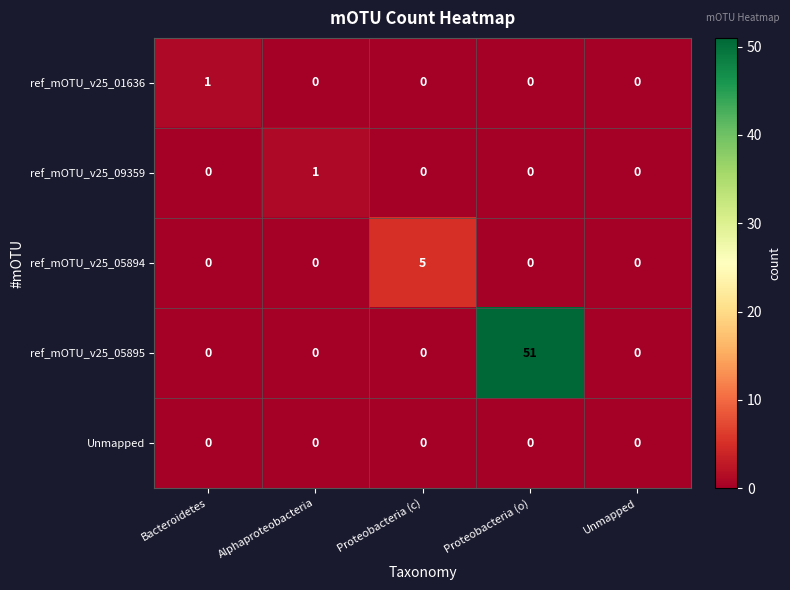

How many series are shown in this chart?

5